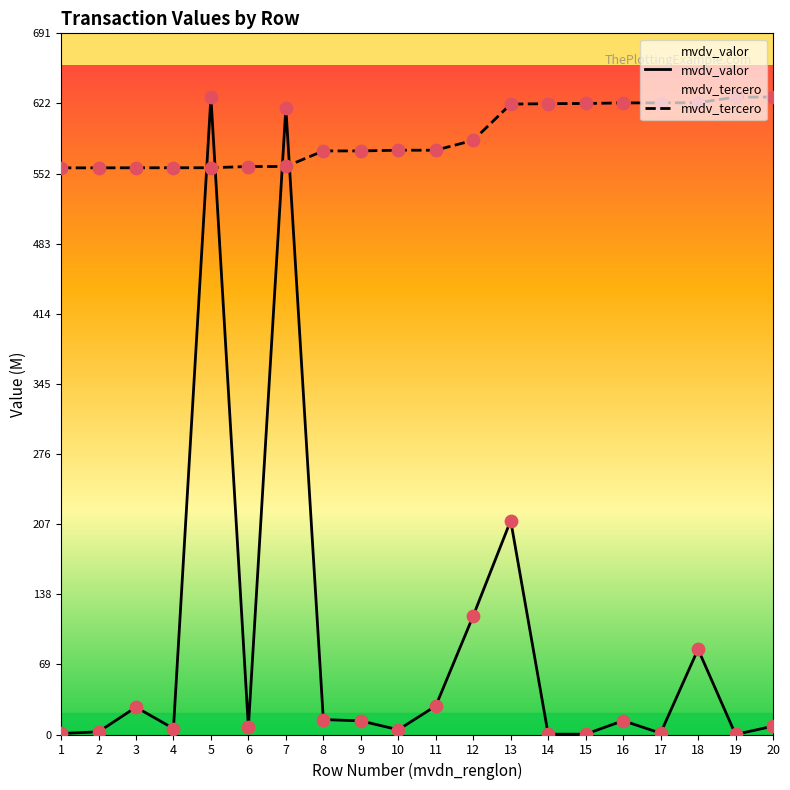

At how many categories does at least one series exceed 277?

20